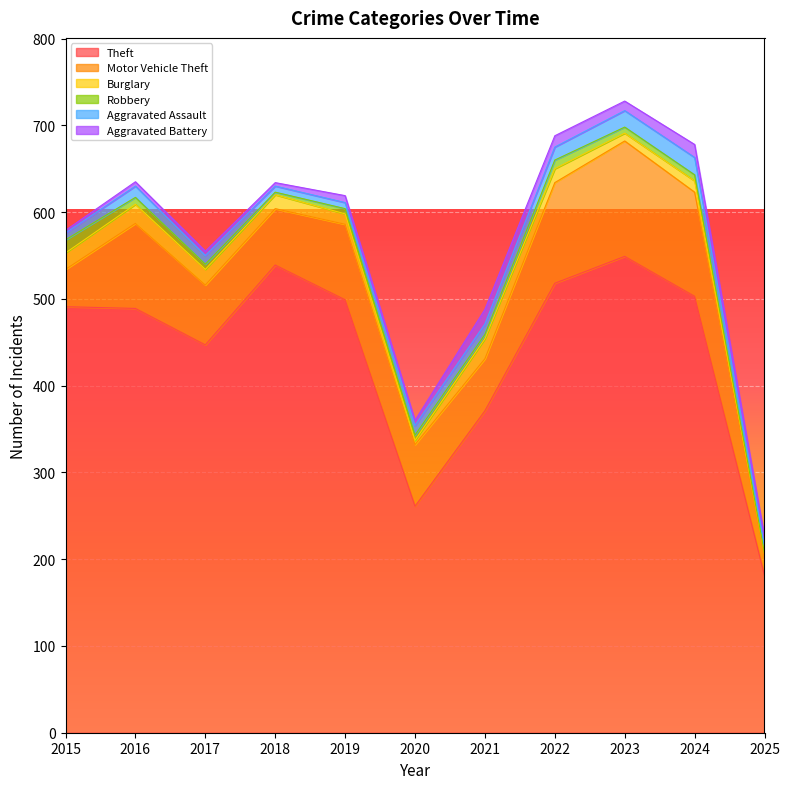

What is the spread (max minus min) of values at 2016?

484